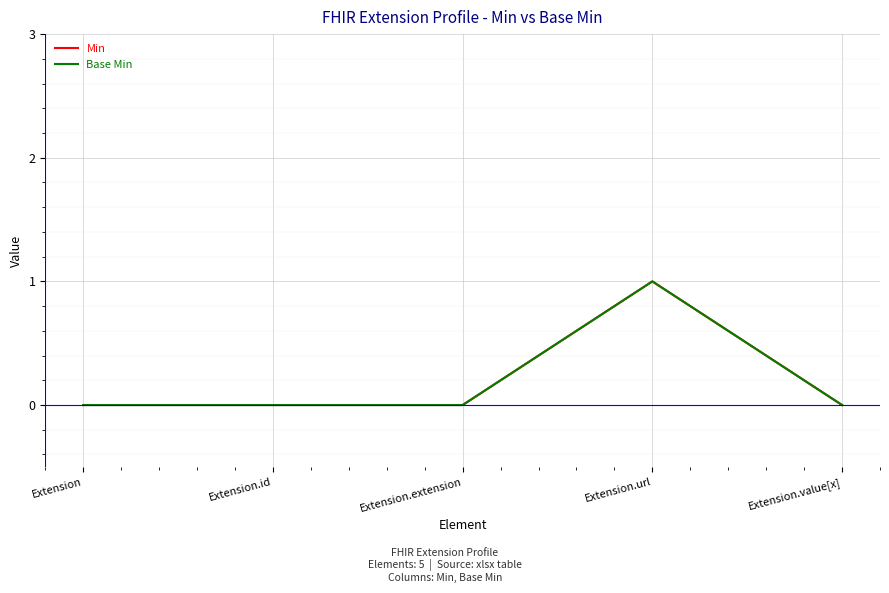

Reading left to right, what are all the values shown in this chart?

Min: 0	0	0	1	0
Base Min: 0	0	0	1	0